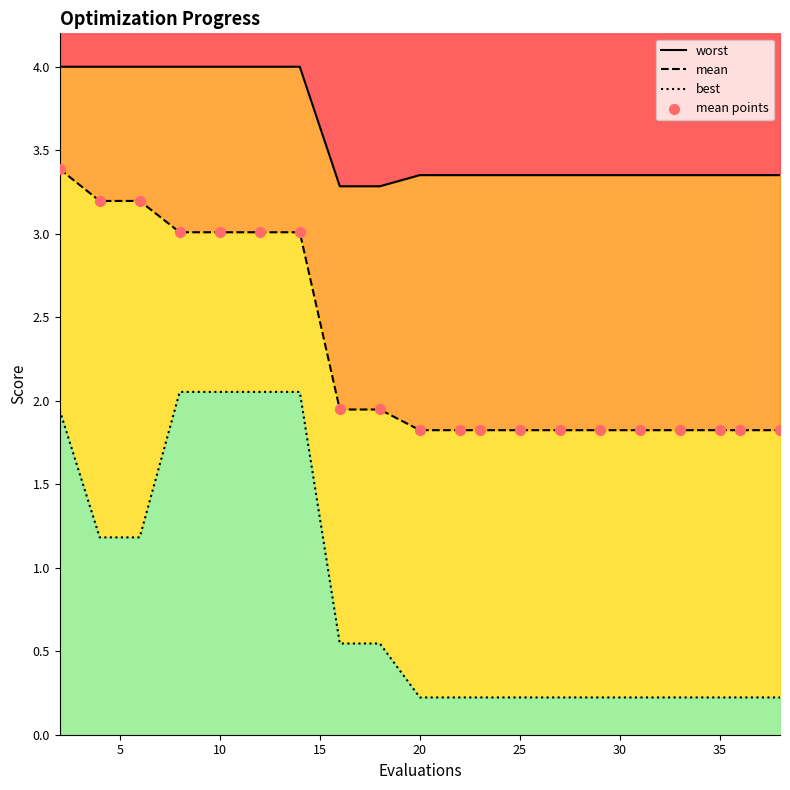

Which series reaches the maximum Y coordinate?

worst